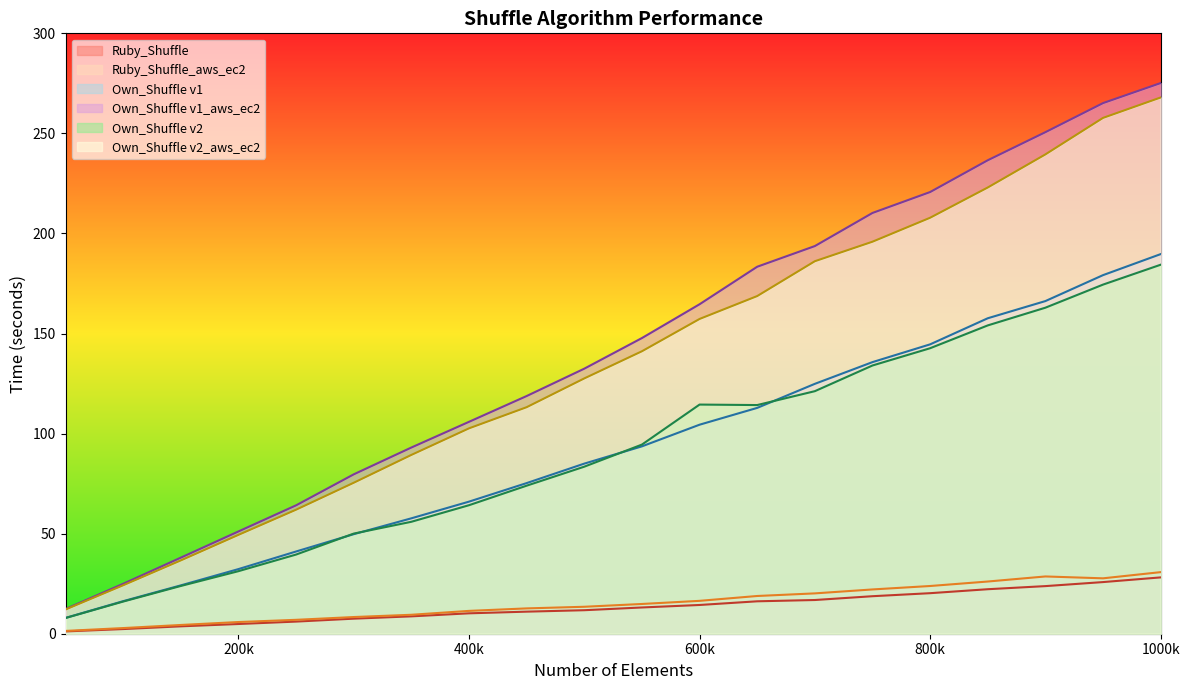

What is the greatest value displayed?

275.2